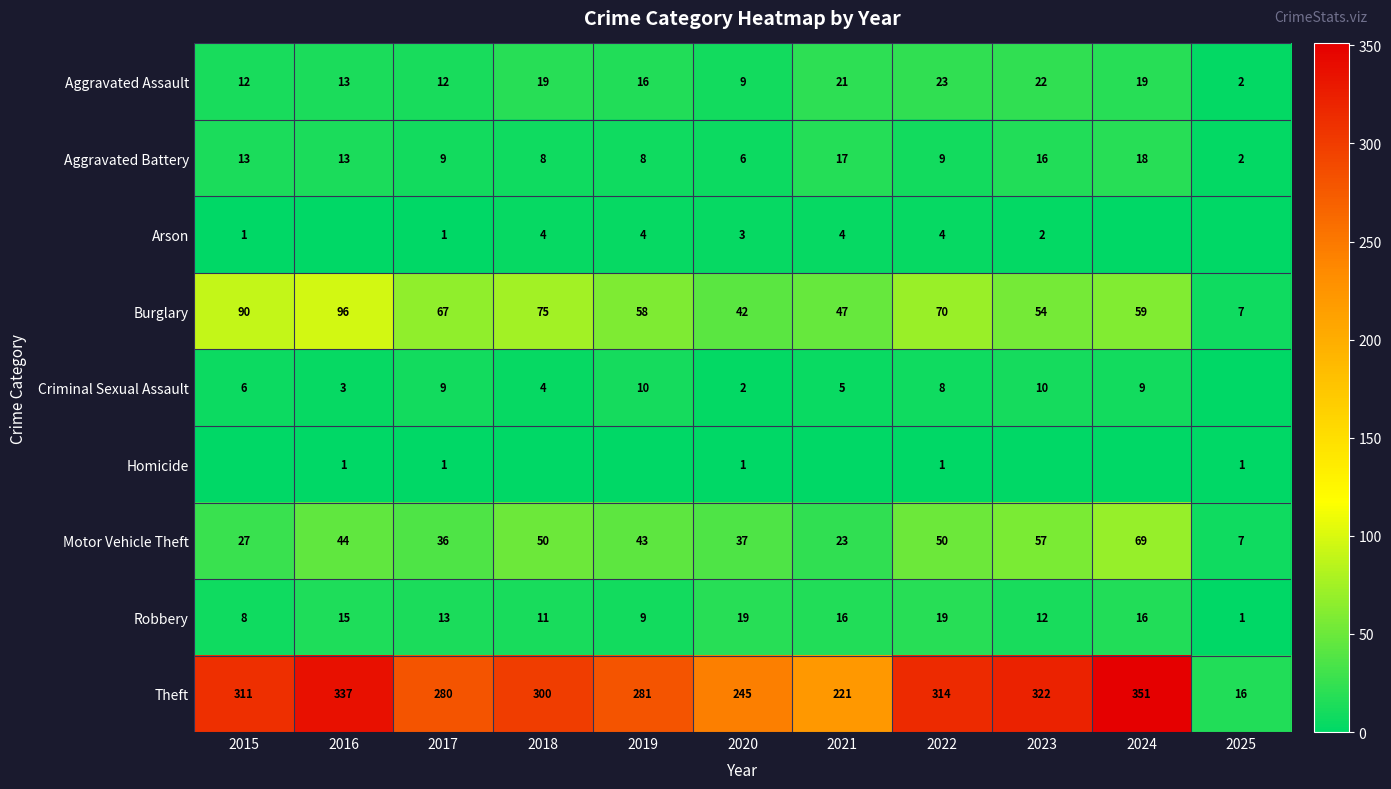

What value does the Burglary series have at 2019?

58